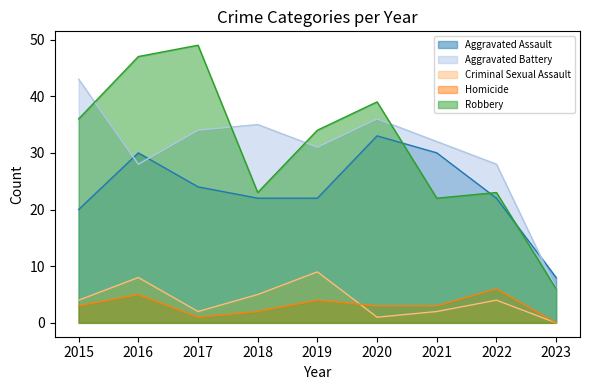

What is the difference between the Robbery values at 2018 and 2015?

13